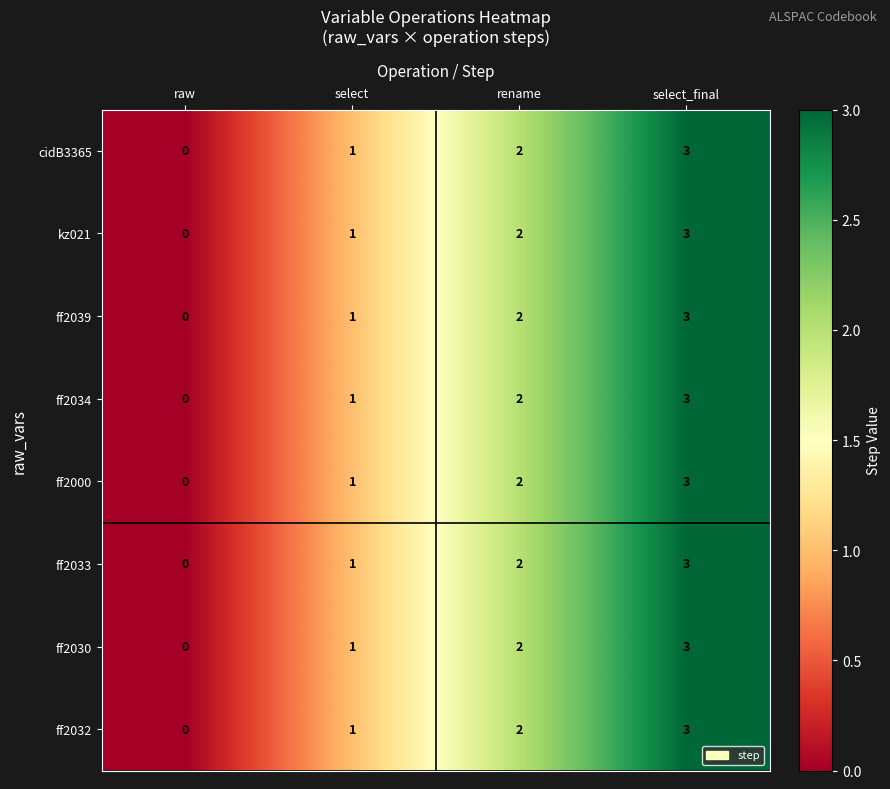

At which category is the sum across all series the highest?

select_final